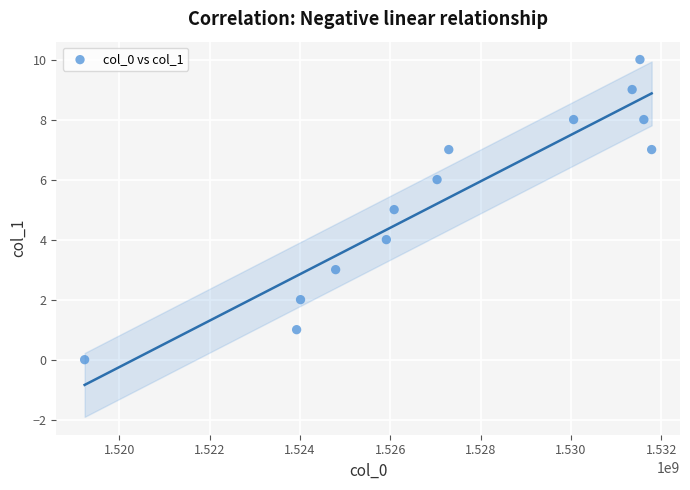

List the coordinates of all points as (X, Y) pairs, reading left to right.

(1519230339, 0)  (1523925298, 1)  (1524011700, 2)  (1524789301, 3)  (1525912509, 4)  (1526085298, 5)  (1527035710, 6)  (1527294908, 7)  (1530059737, 8)  (1531355711, 9)  (1531528526, 10)  (1531614942, 8)  (1531787713, 7)